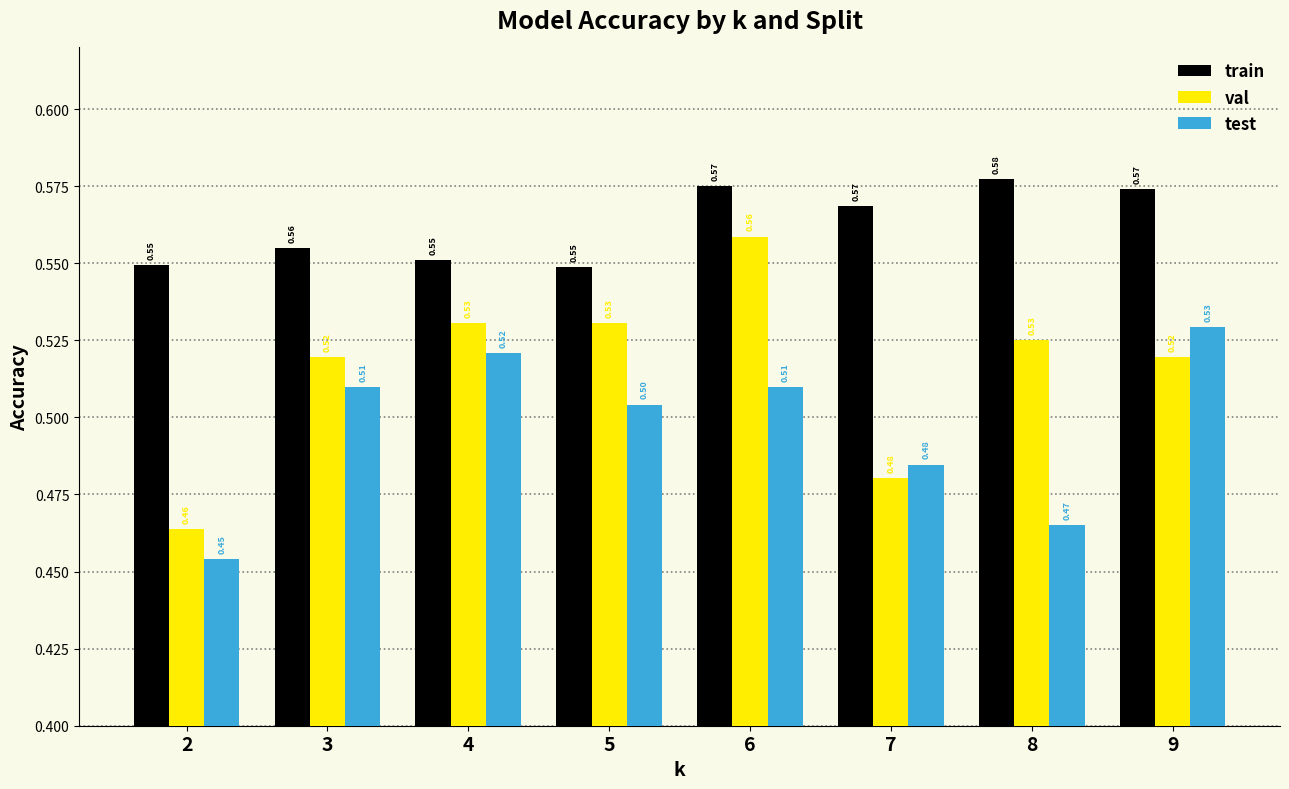

At which category is the sum across all series the highest?

6